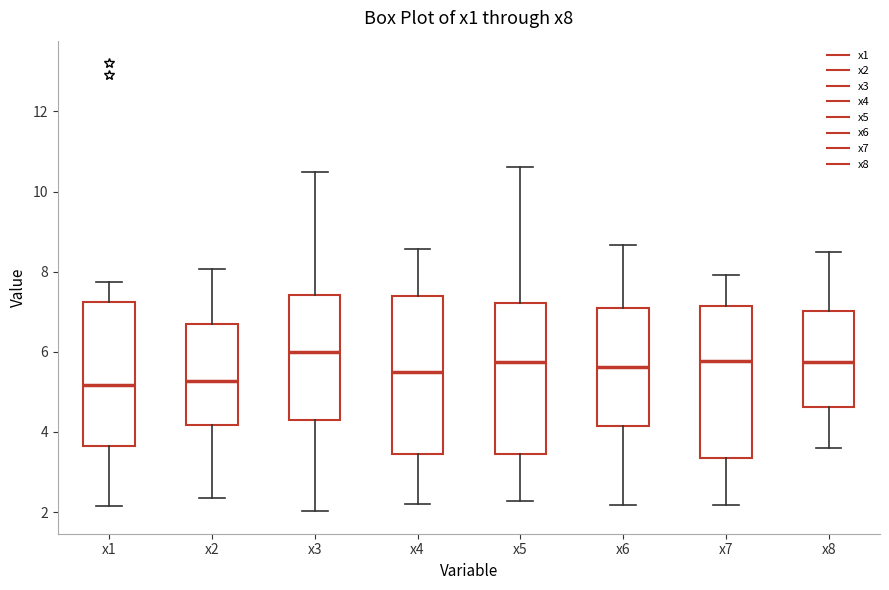

Where does the median line of the box for x6 sit on the y-axis? The values are not printed on the chart, so give them approximately, as read against the axis.

5.6